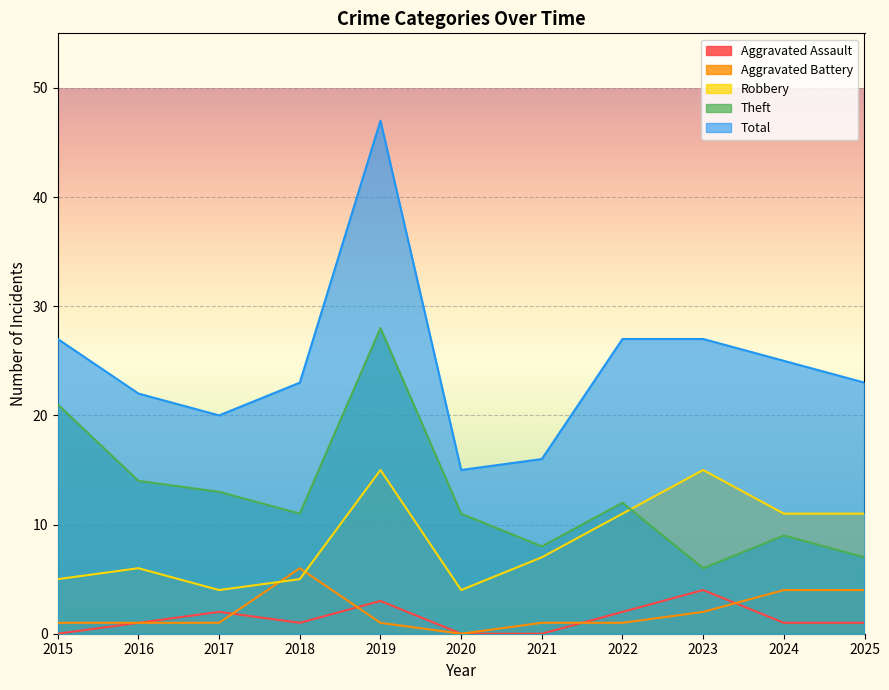

Read the Theft value at 2022.

12